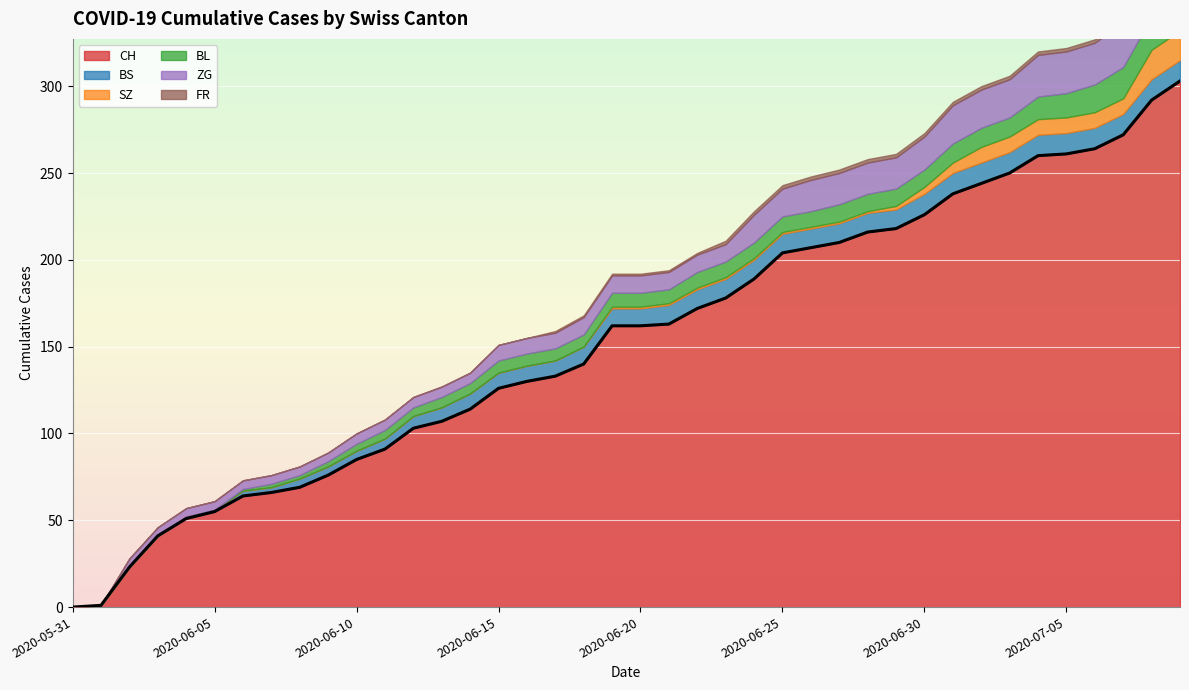

At which label does SZ reach its peak?

2020-07-08